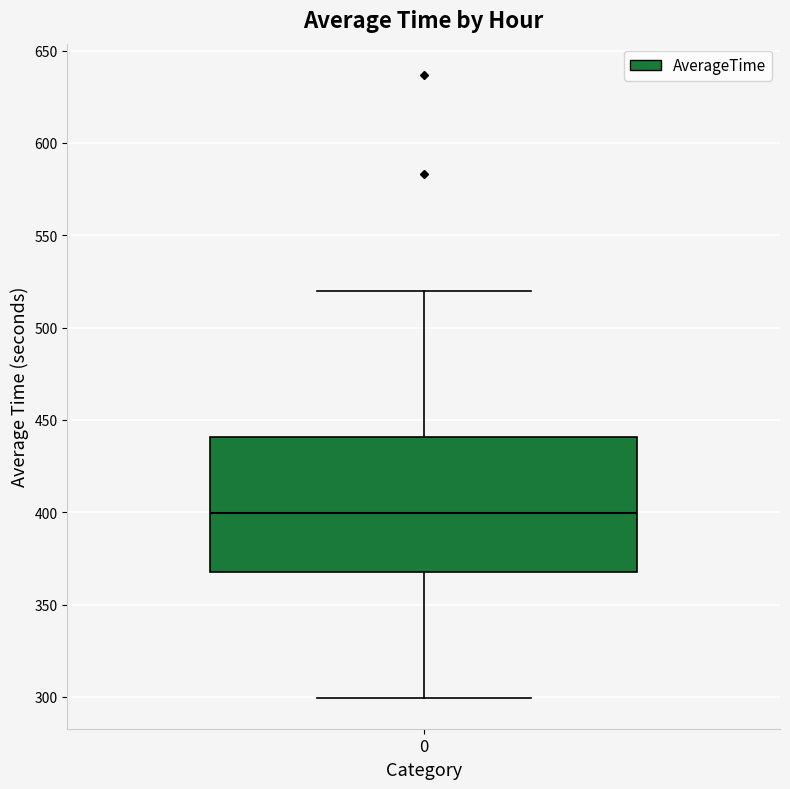

Read this box plot against the y-axis: the position of the median line, the range covered by the box, and the ends of both whiskers. The values are not printed on the chart, so give them approximately, as read against the axis.

median 400, box 370 to 440, whiskers 300 to 520